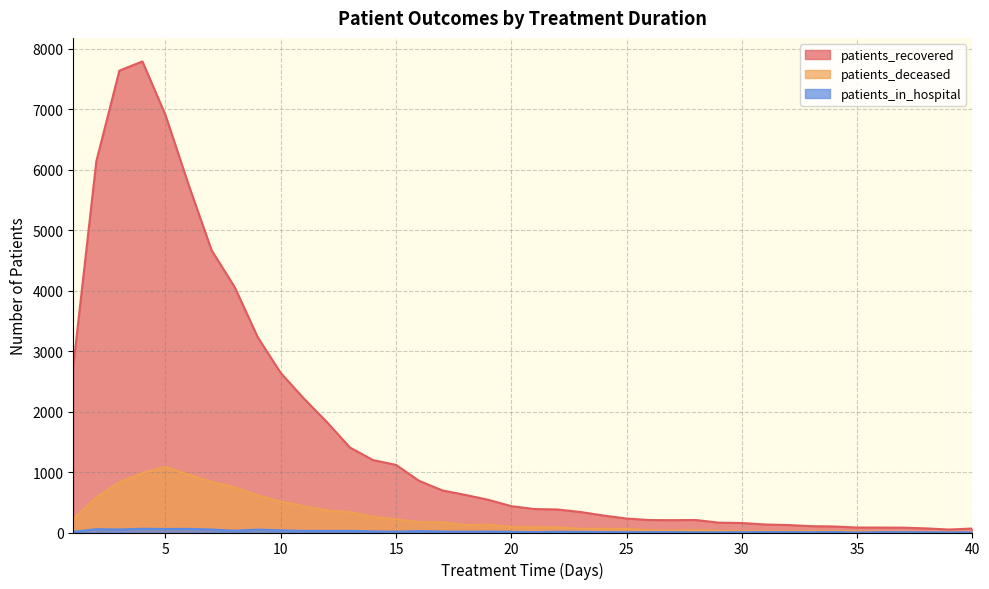

At which category does patients_recovered reach its first local valley?

27